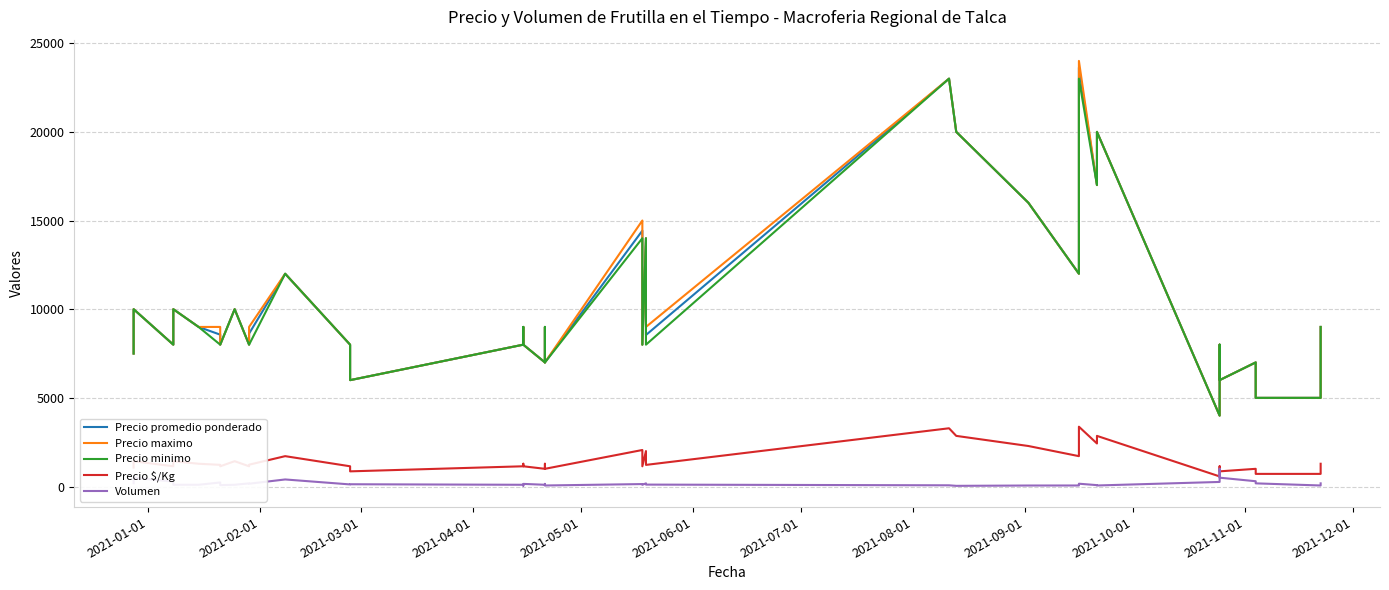

What is the value of the Precio $/Kg point at the 23rd from the left?

1143